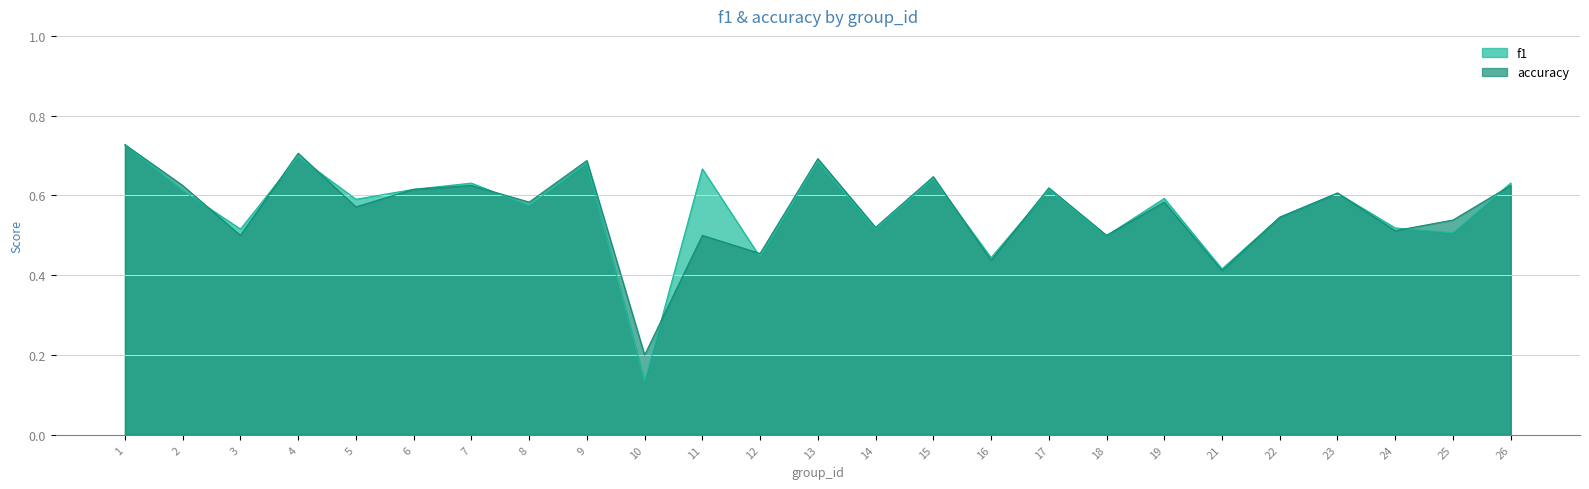

Is the value of accuracy at 8 greater than the value of f1 at 24?

Yes